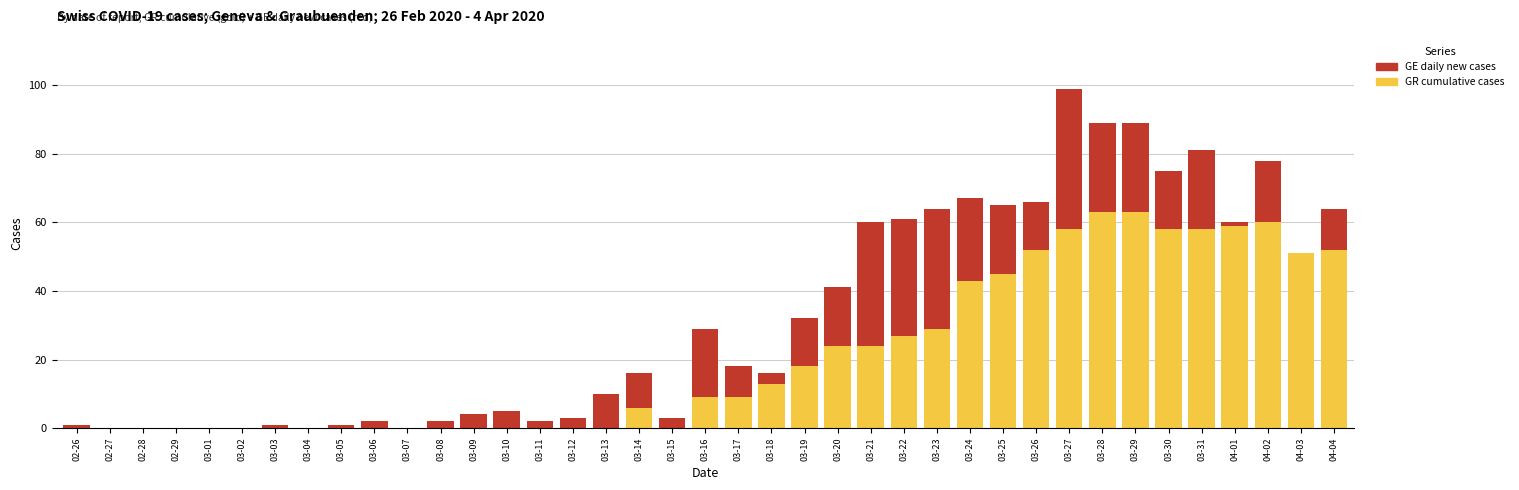

True or false: GR cumulative cases has a value of 18 at 03-19.

True